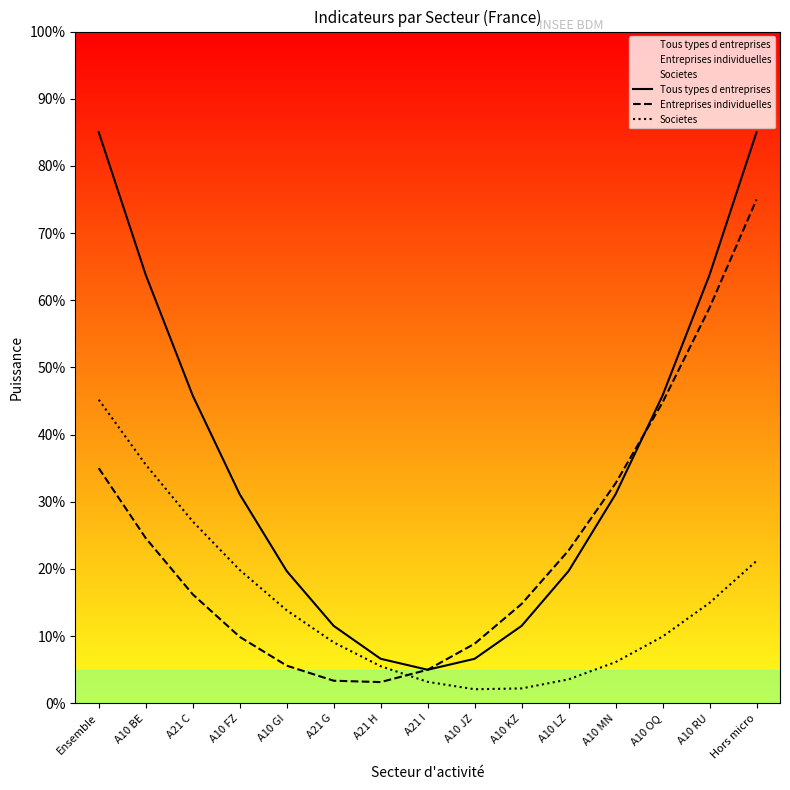

Does the chart have visible grid lines?

No